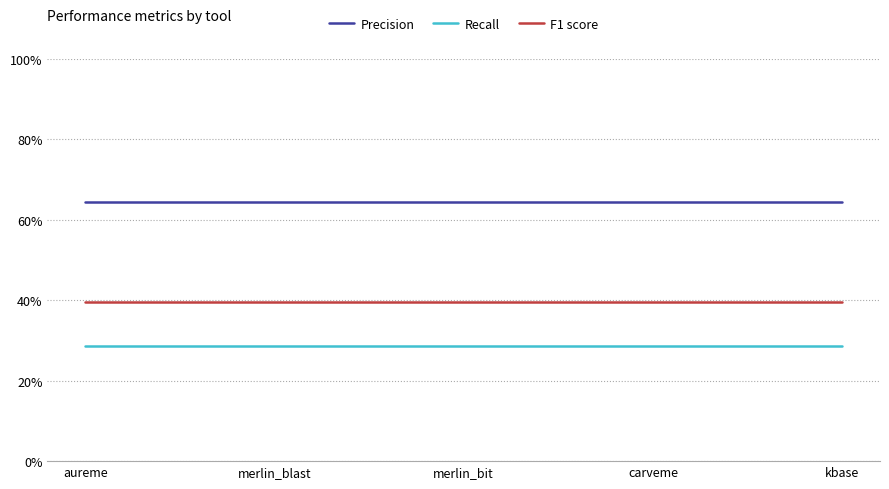

At which label does Recall reach its peak?

aureme